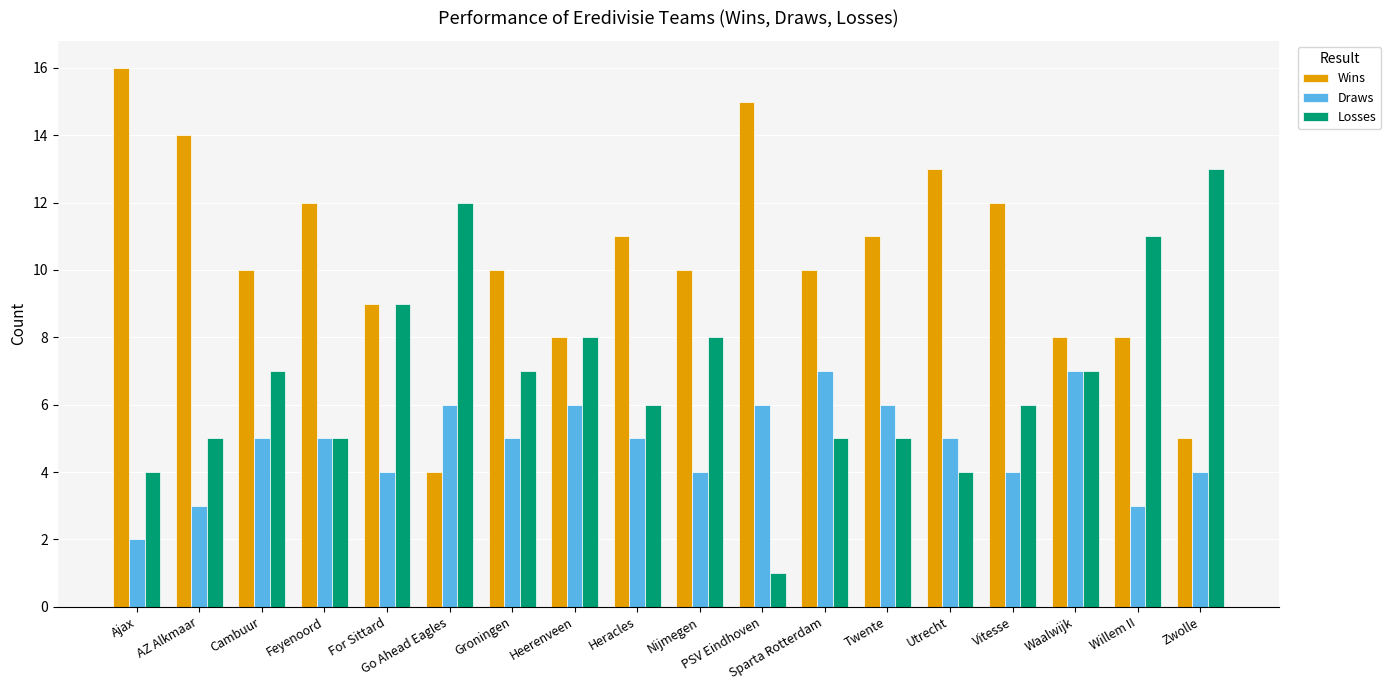

What is the label of the 1st bar from the right?

Zwolle